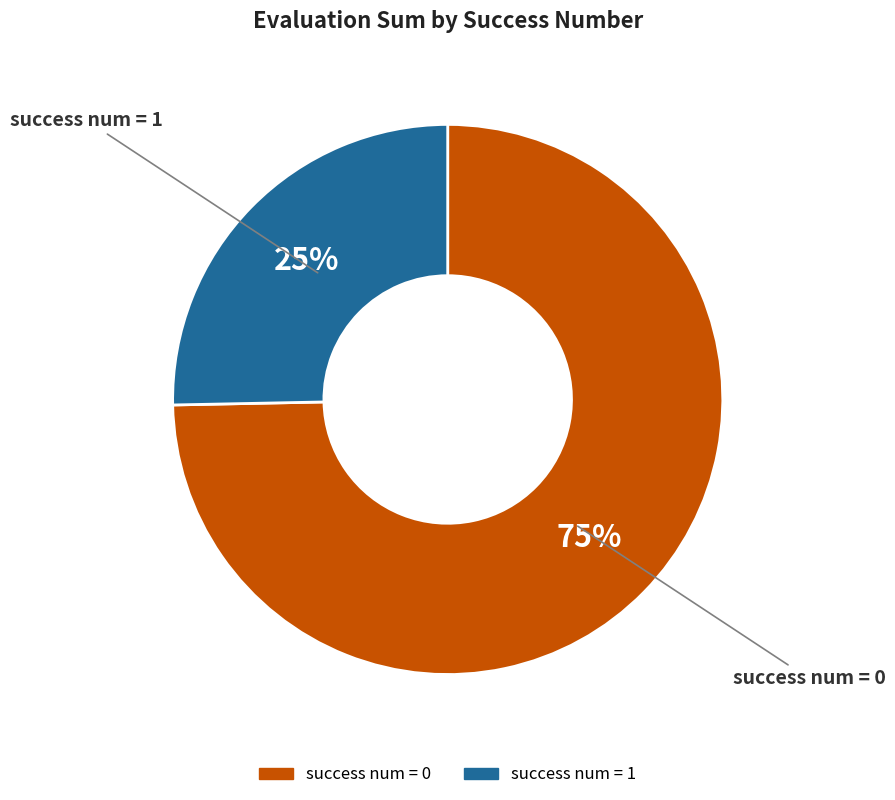

To the nearest percent, what is the average slice percentage?

50%